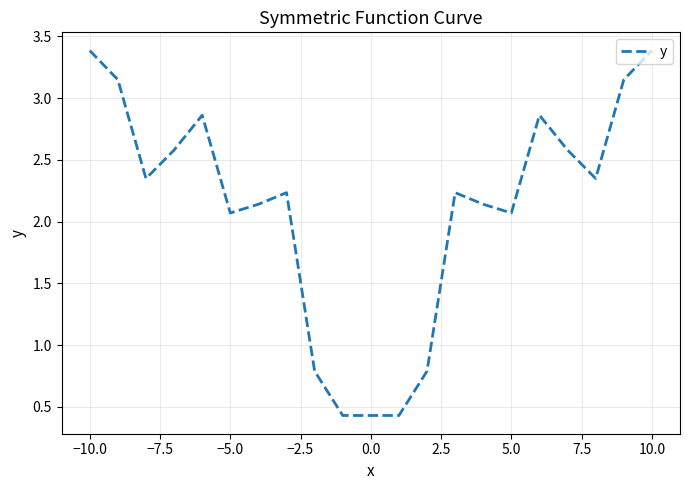

What is the difference between the maximum and minimum values?

3.0